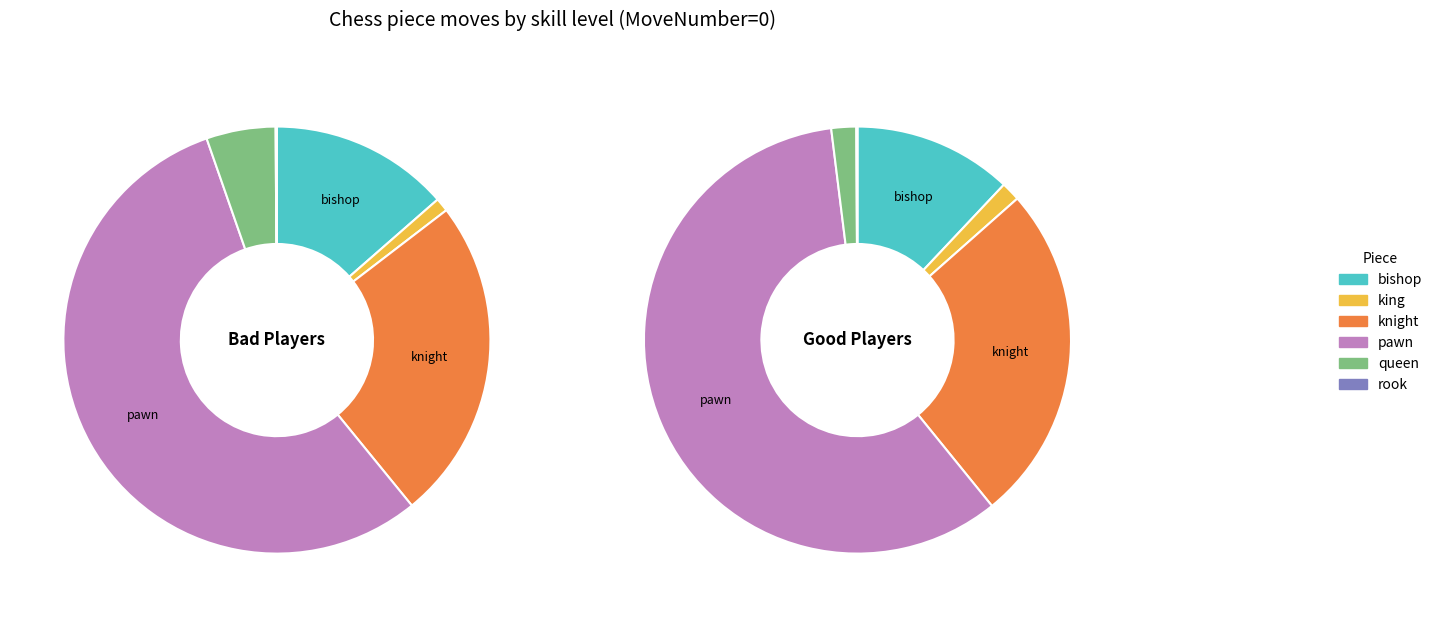

Which has a higher value, rook or bishop?

bishop